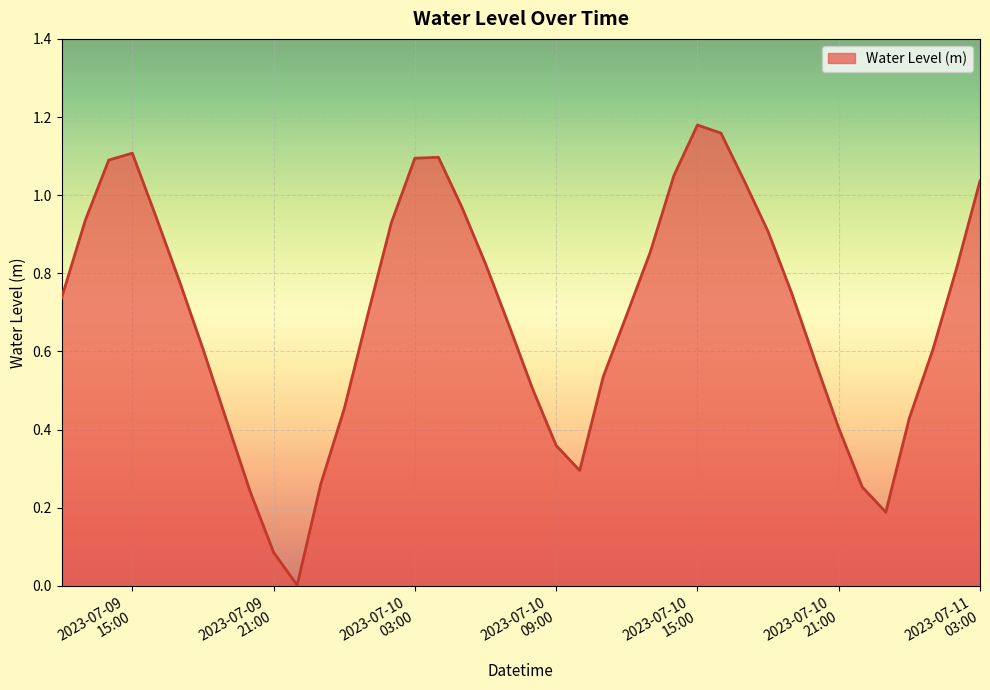

How many lines are shown in the chart?

1